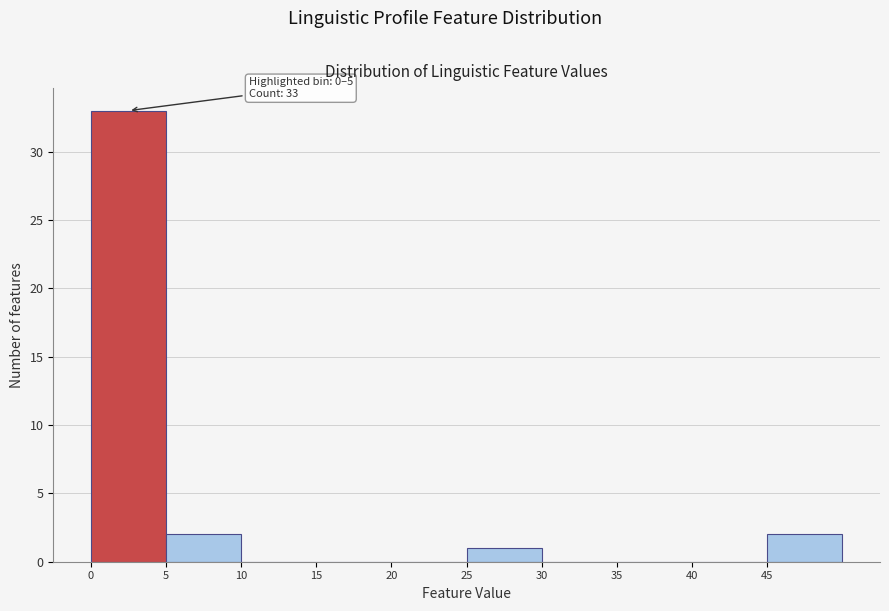

Over which range of the x-axis is the bar tallest?

0 to 5